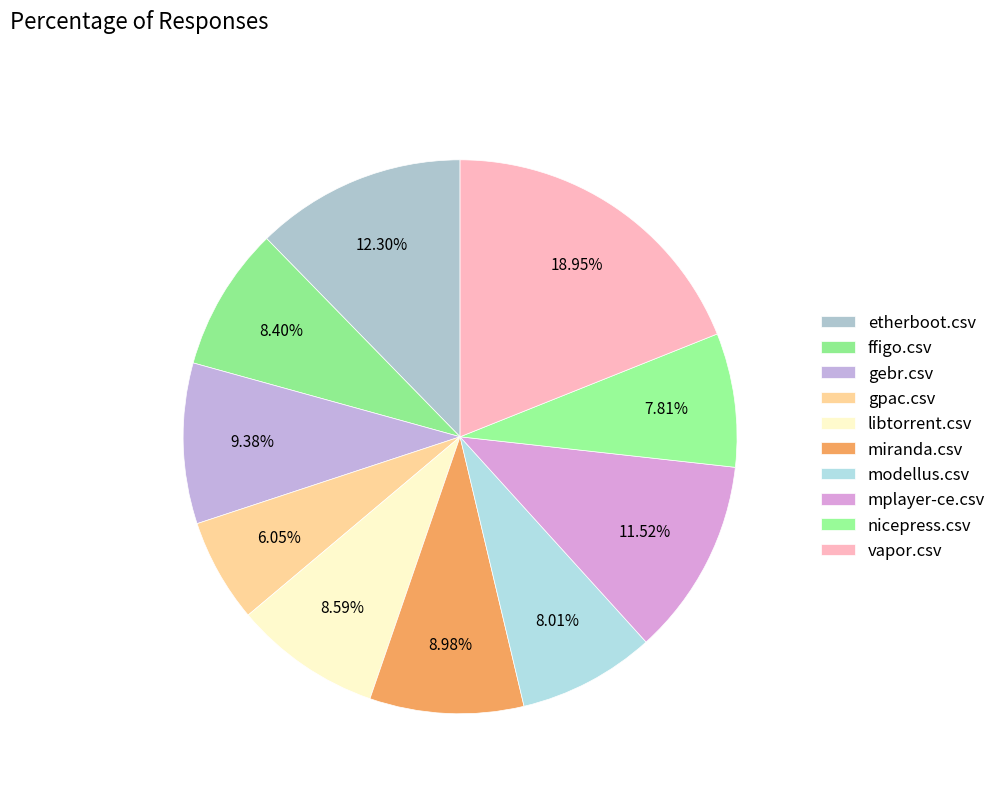

Count the number of slices in the pie.

10